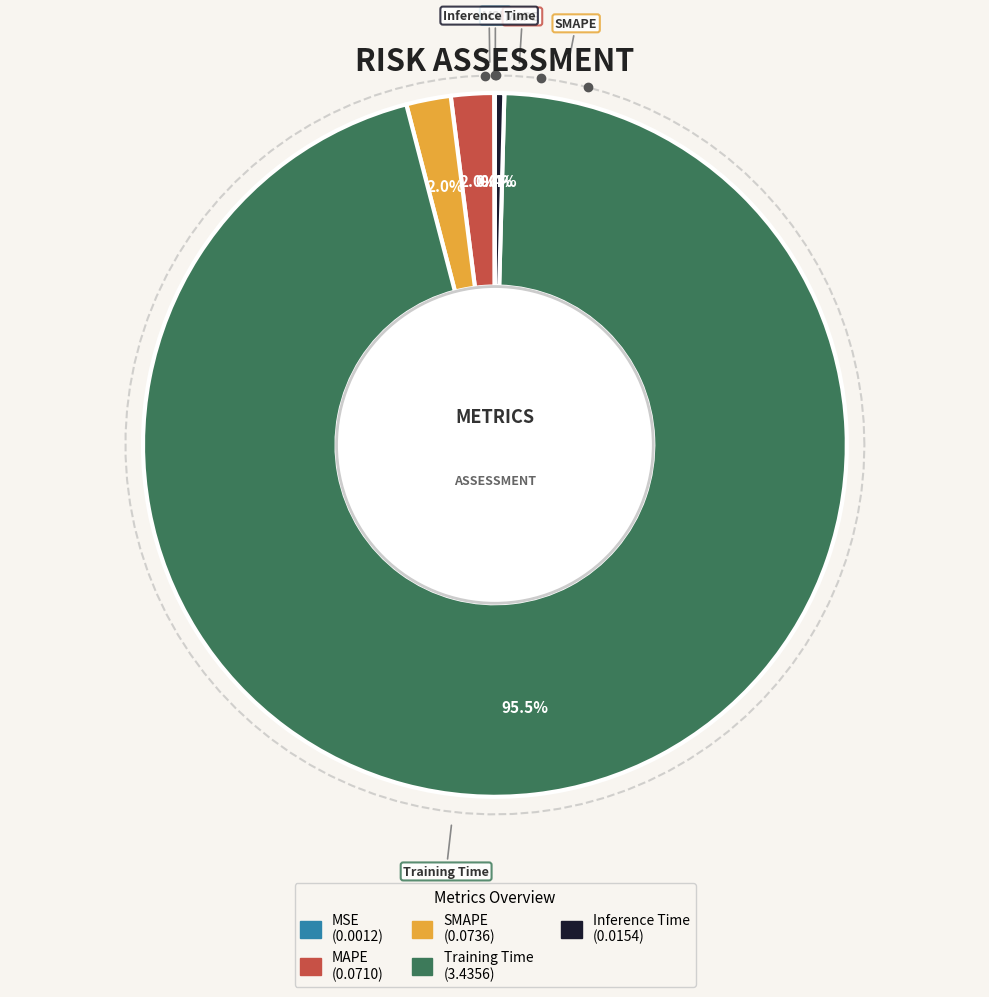

To the nearest percent, what is the average slice percentage?

20%